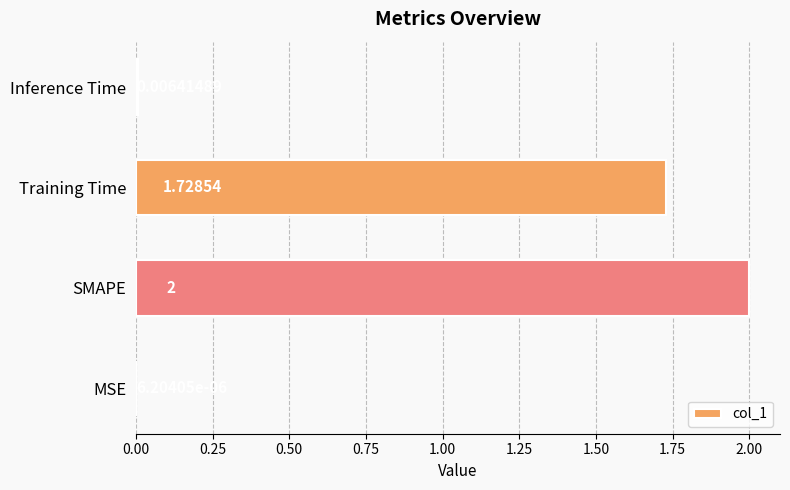

Which label corresponds to the largest value in the chart?

SMAPE